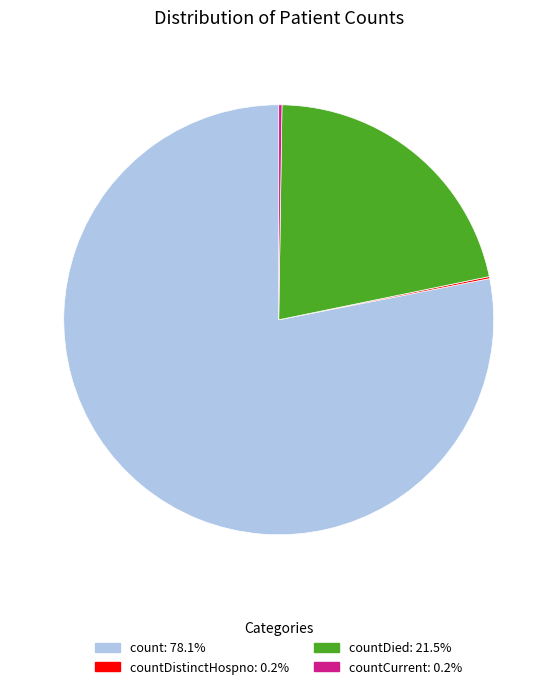

Is there a majority slice in this chart?

Yes